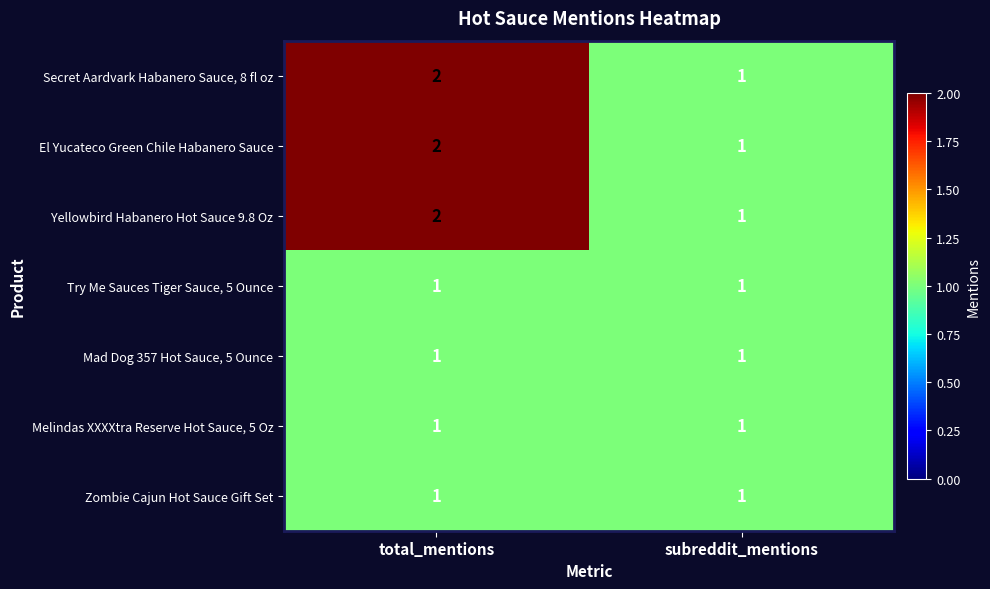

At which label is El Yucateco Green Chile Habanero Sauce closest to 1?

subreddit_mentions